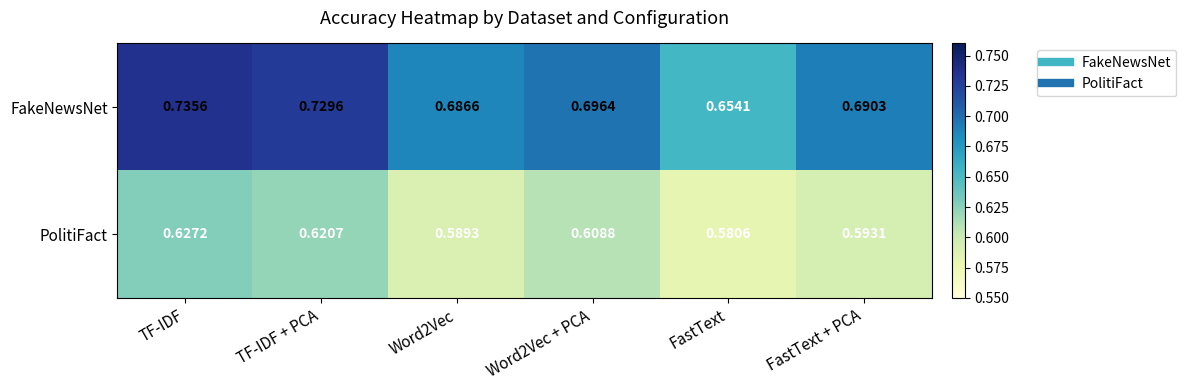

Which series changed the most between Word2Vec and FastText + PCA?

PolitiFact